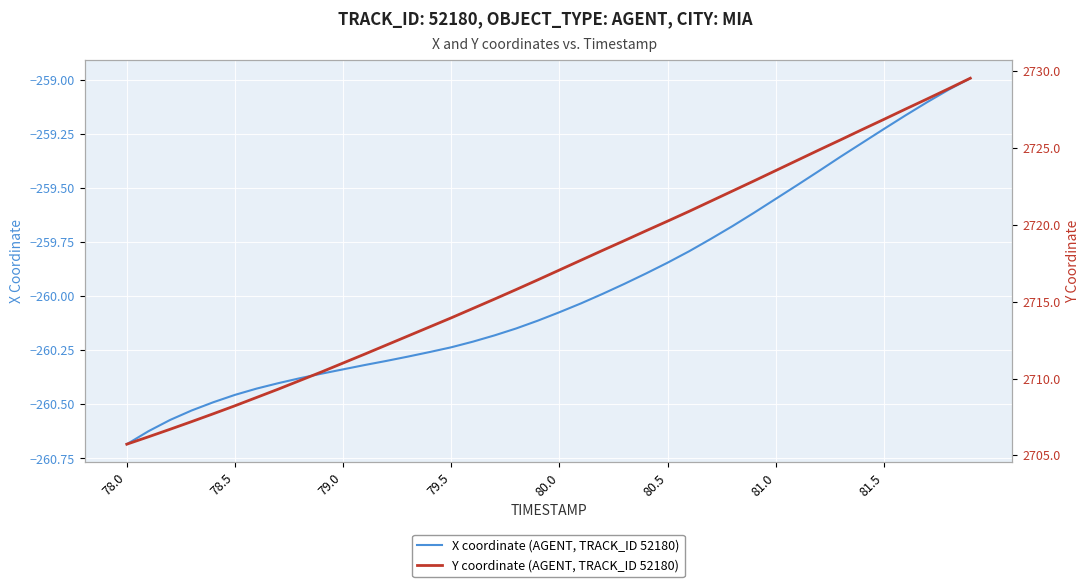

Rank the series by their maximum value, from highest to lowest.

Y coordinate (AGENT, TRACK_ID 52180), X coordinate (AGENT, TRACK_ID 52180)